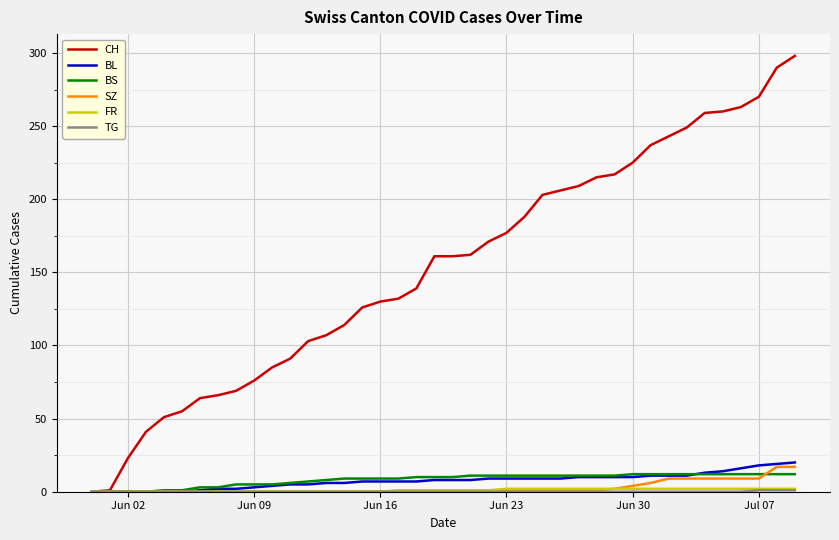

What is the maximum value shown in the chart?

298